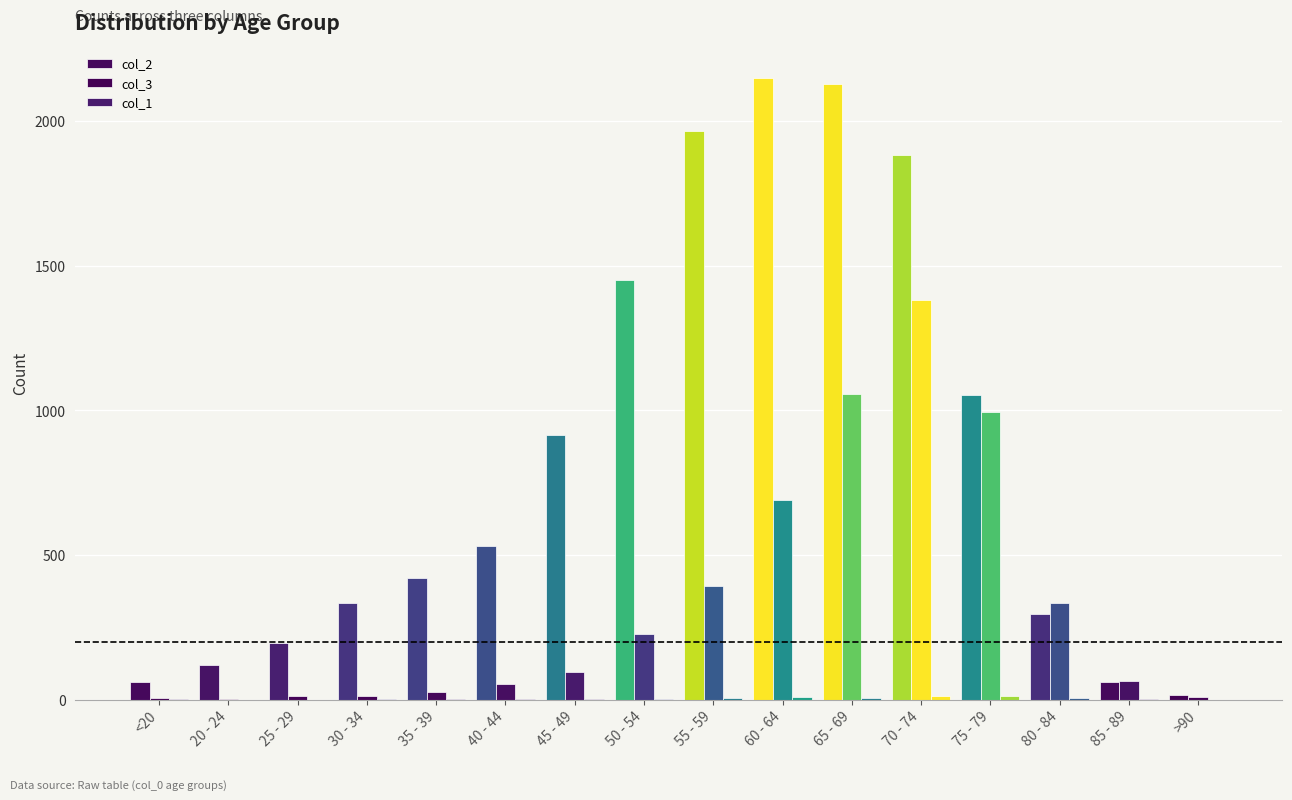

Are the bars horizontal?

No